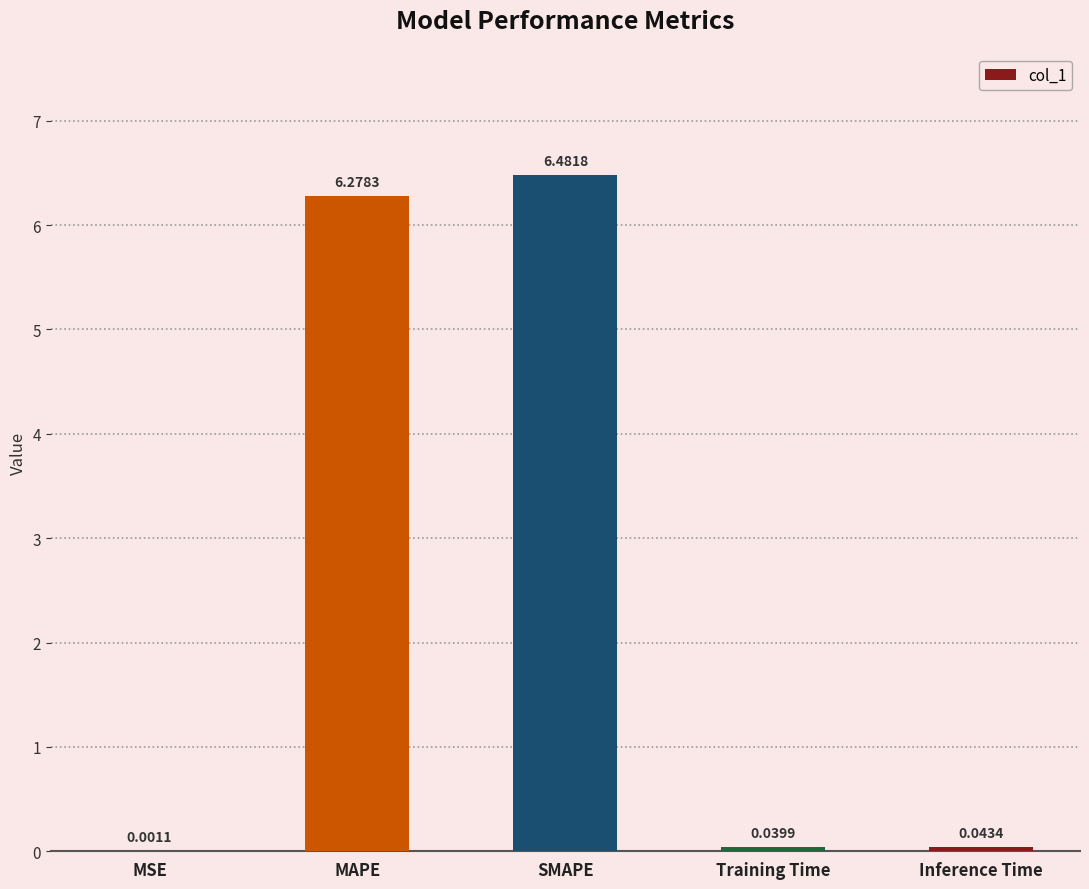

What is the sum of the values at Training Time and MAPE?

6.3